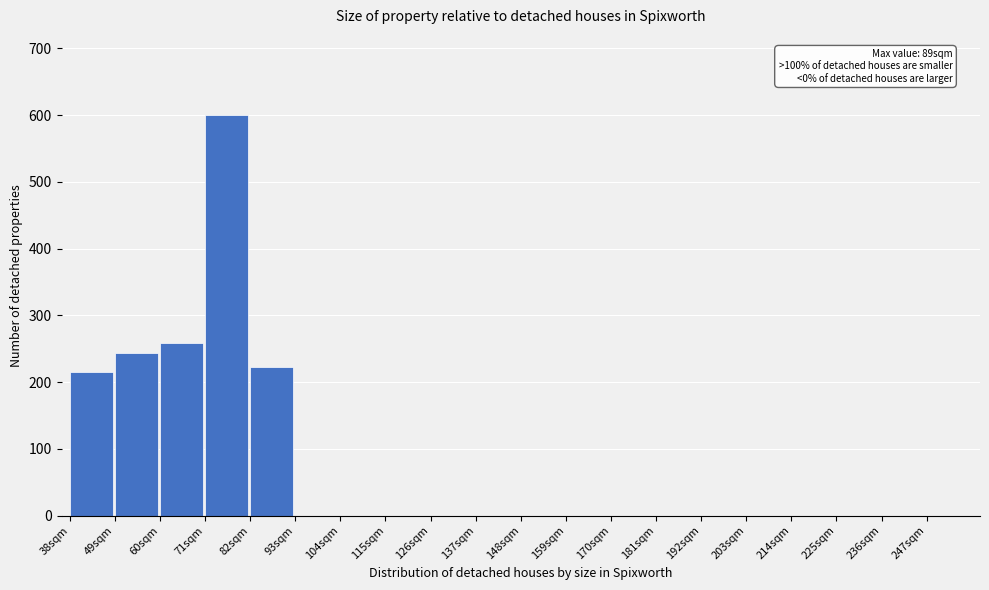

Which range on the x-axis has the tallest bar?

71 to 82